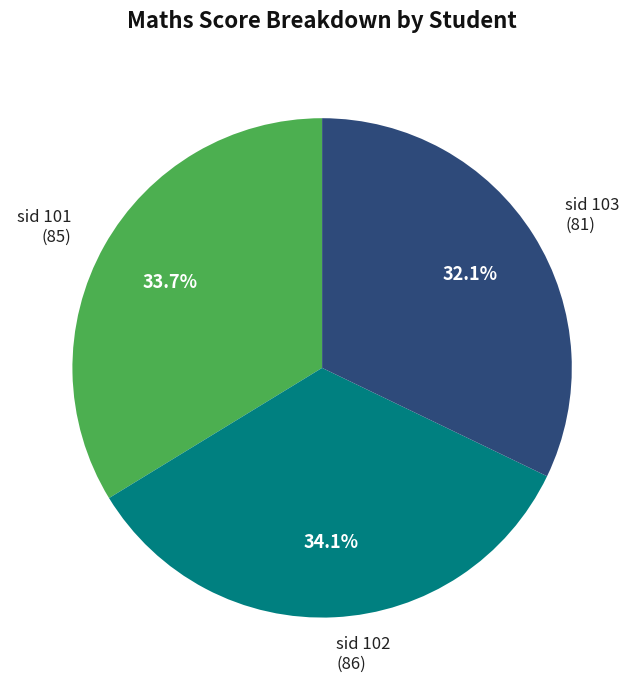

Does sid 103 represent more than half of the total?

No